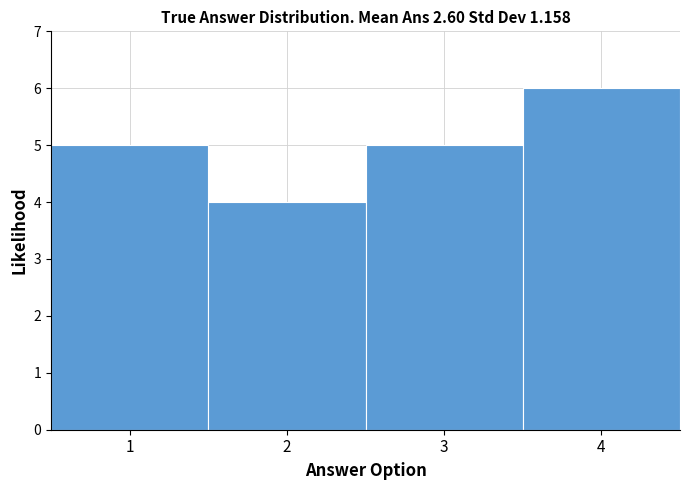

How tall is the bar that spans 1.5 to 2.5 on the x-axis? The values are not printed on the chart, so give them approximately, as read against the axis.

4